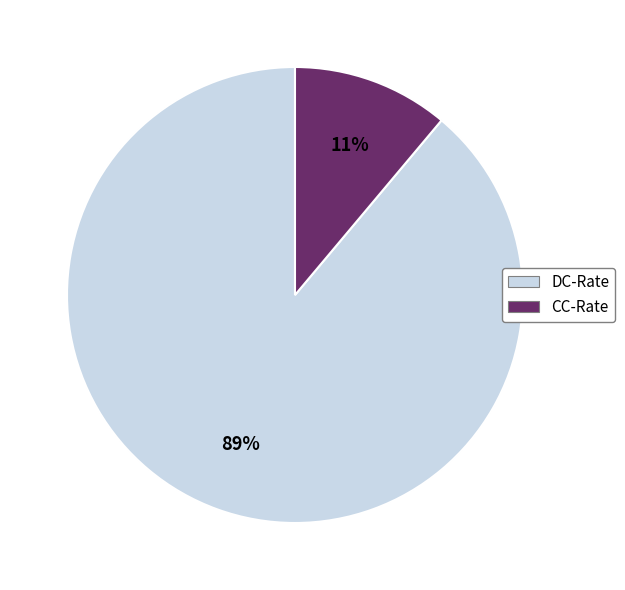

To the nearest percent, what is the difference between the largest and smallest slice percentages?

78%